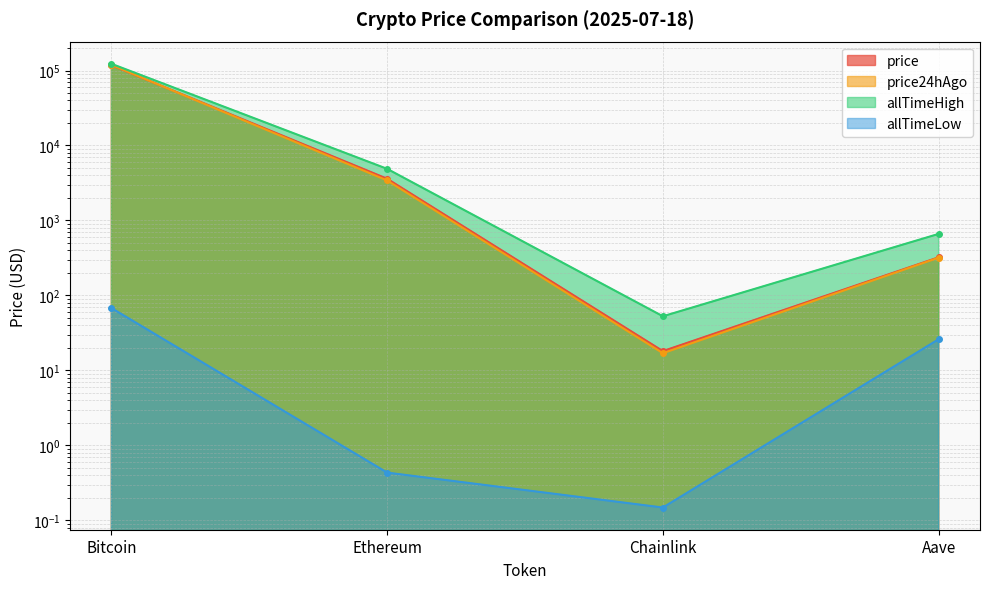

At which category is the sum across all series the highest?

Bitcoin